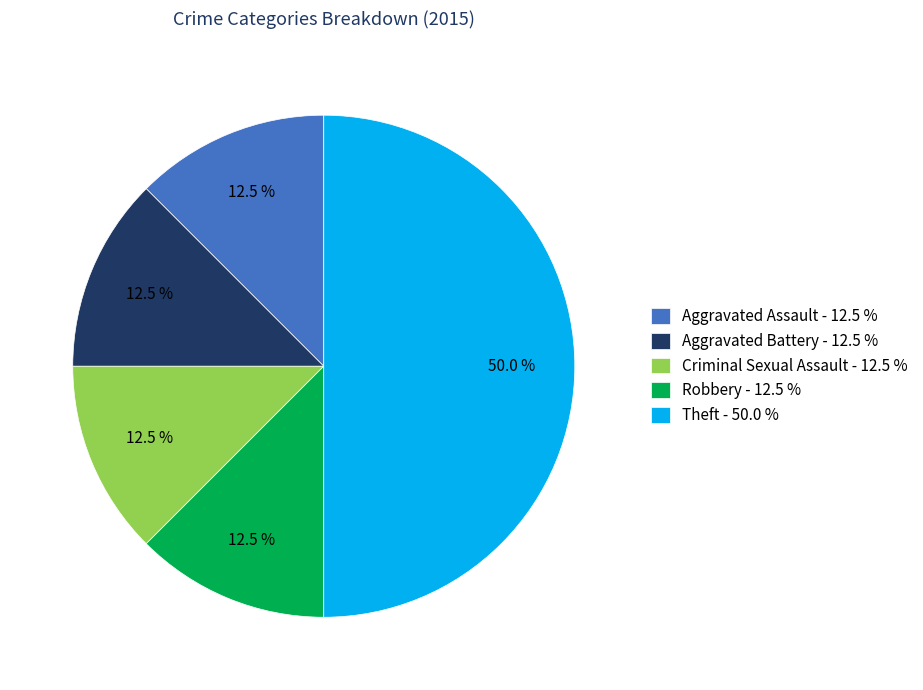

Approximately how many times larger is the value at Aggravated Battery - 12.5 % compared to Robbery - 12.5 %?

1.0